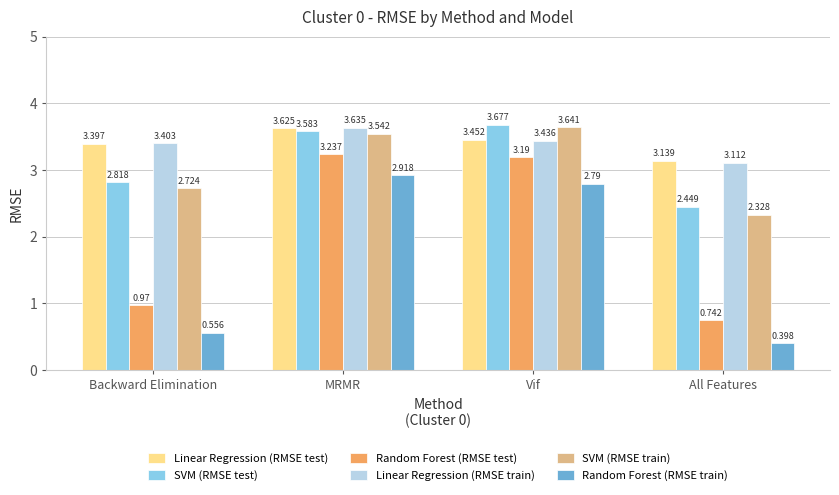

Count the number of data series in this chart.

6